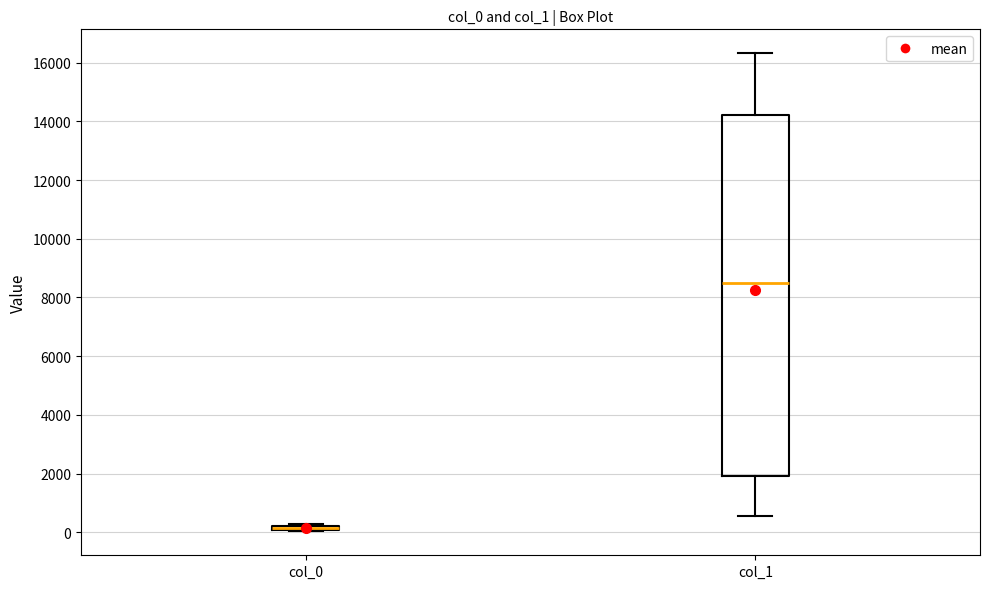

Comparing the boxes themselves (not the whiskers), which one is the tallest?

col_1